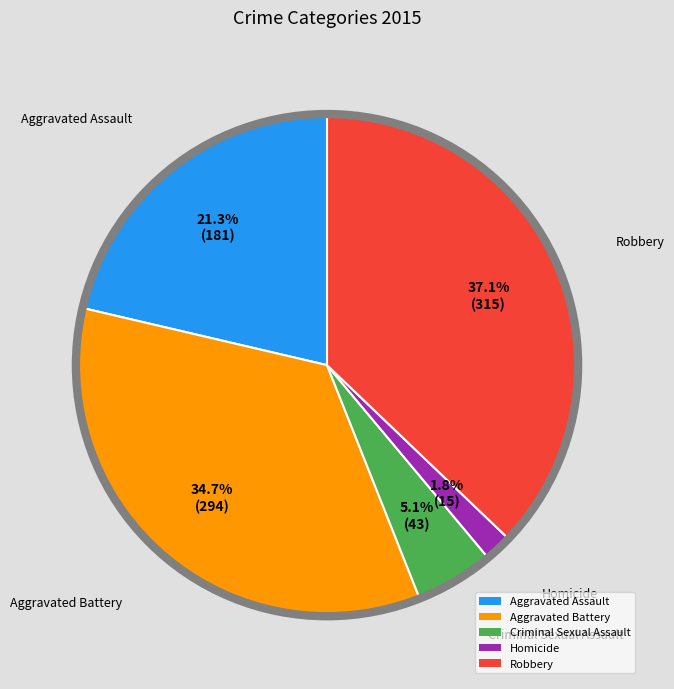

Is there any slice that represents more than half of the pie?

No